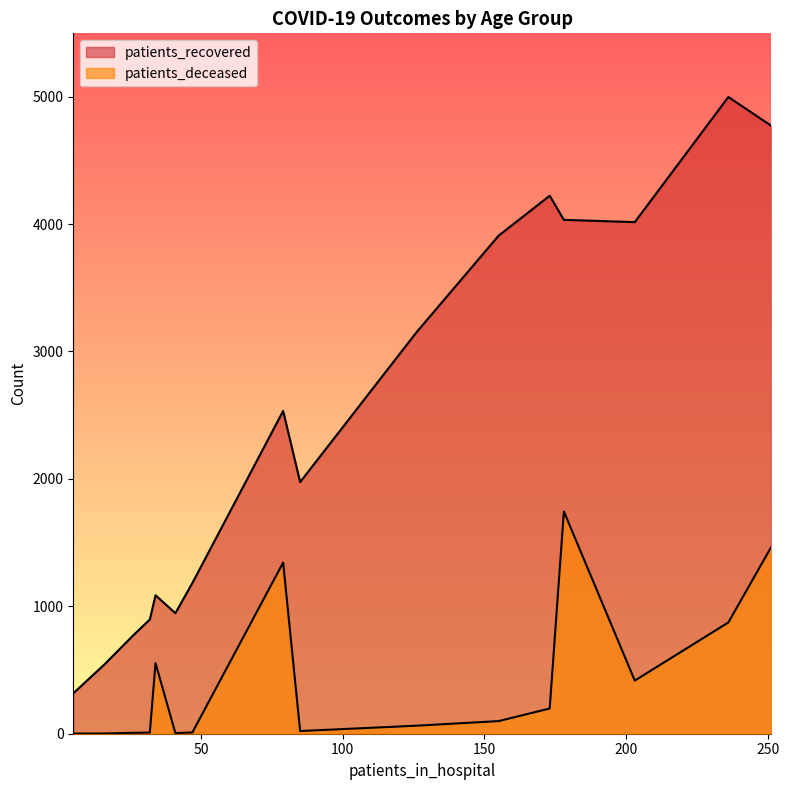

Is the value of patients_deceased at 60 - 64 greater than the value of patients_recovered at 35 - 39?

No